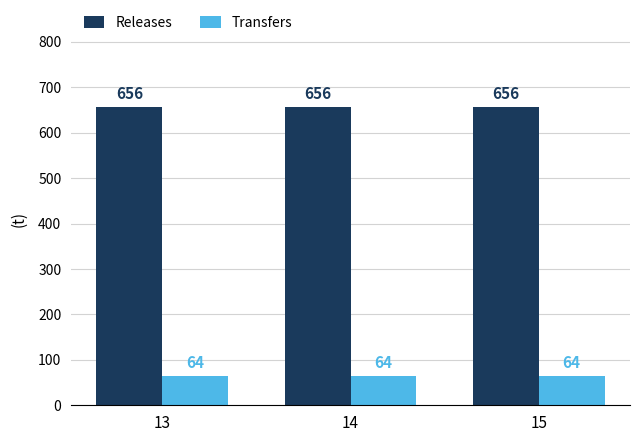

The value of Transfers at 15 is 64. True or false?

True